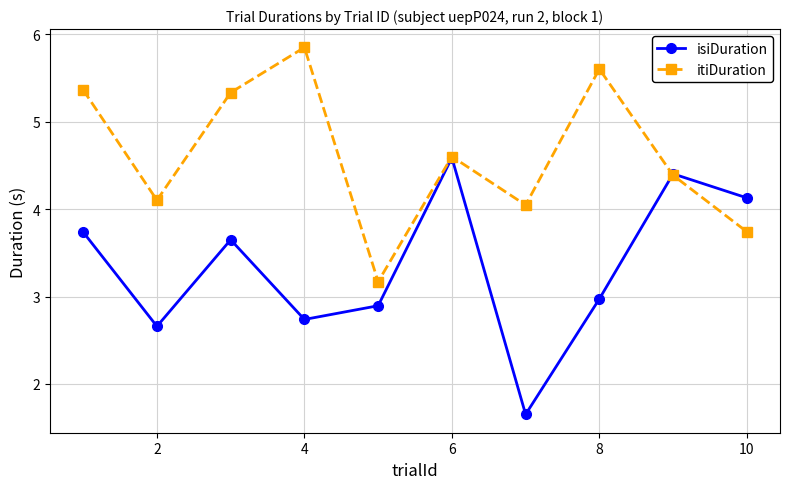

Rank the series by their average value, from highest to lowest.

itiDuration, isiDuration